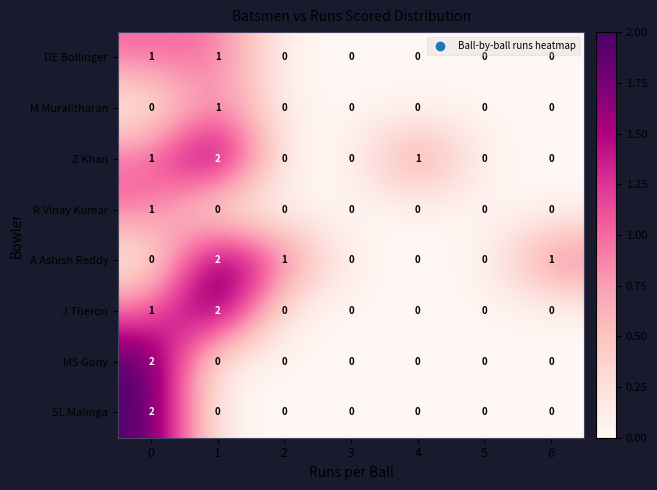

Count the J Theron values in the range 0 to 1.

6